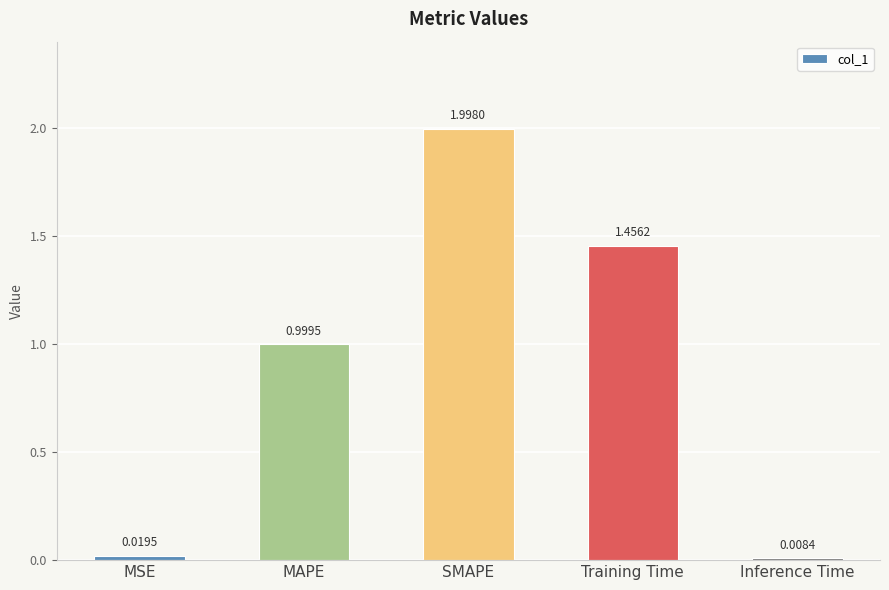

Is it true that the value at MAPE is 1.0?

True